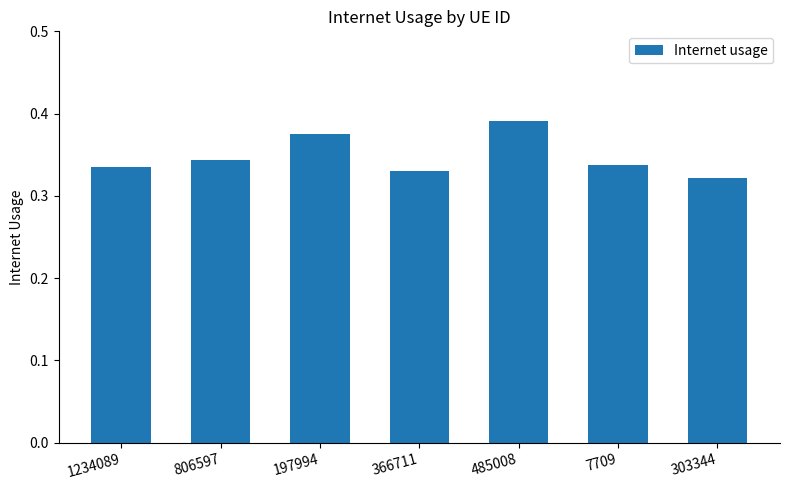

Count the number of categories in the chart.

7